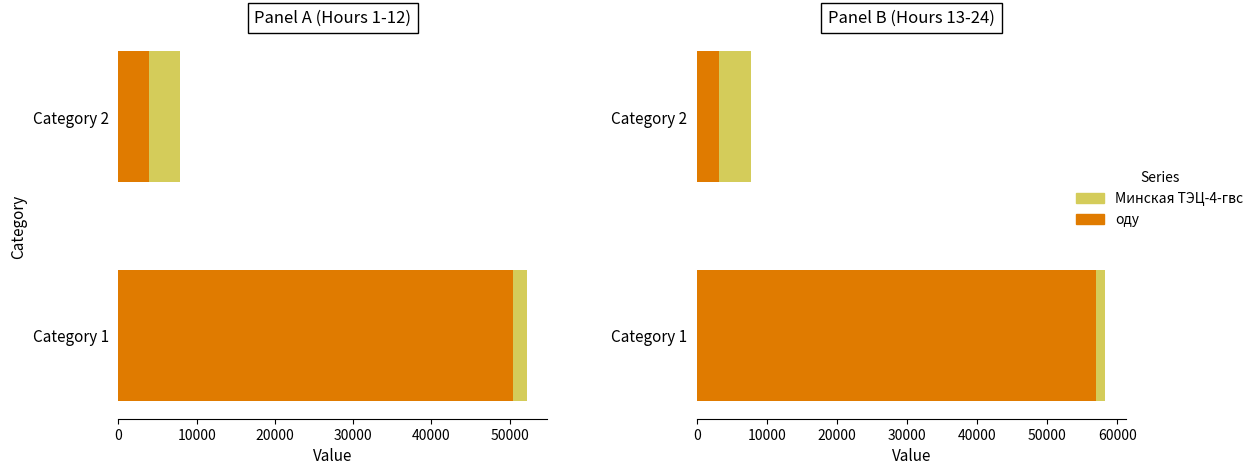

What is the approximate value of оду at Category 1?

56900.0